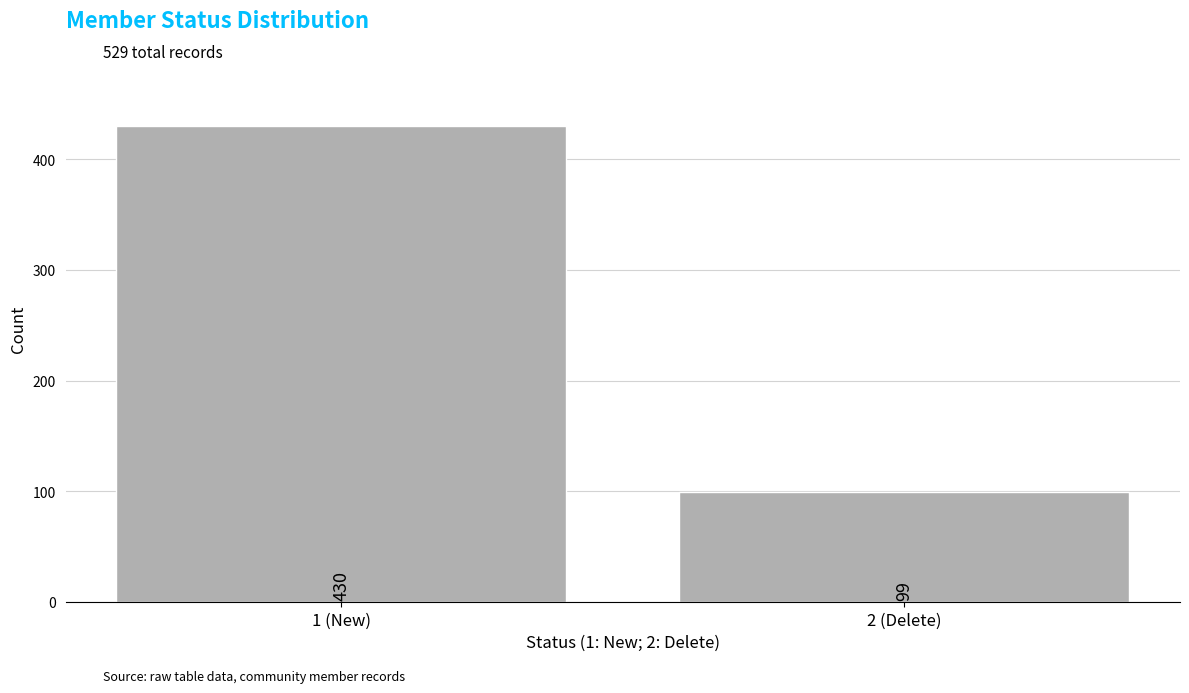

Reading right to left, what are all the values shown in this chart?

2 (Delete)=99	1 (New)=430